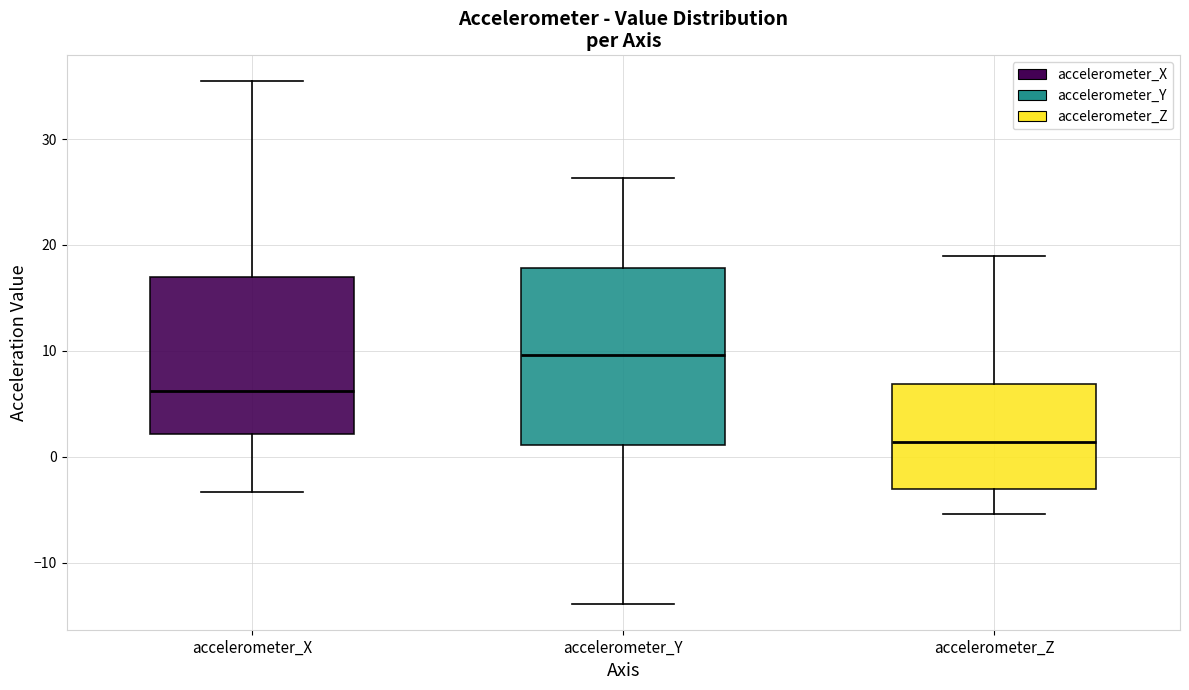

Comparing the boxes themselves (not the whiskers), which one is the tallest?

accelerometer_Y